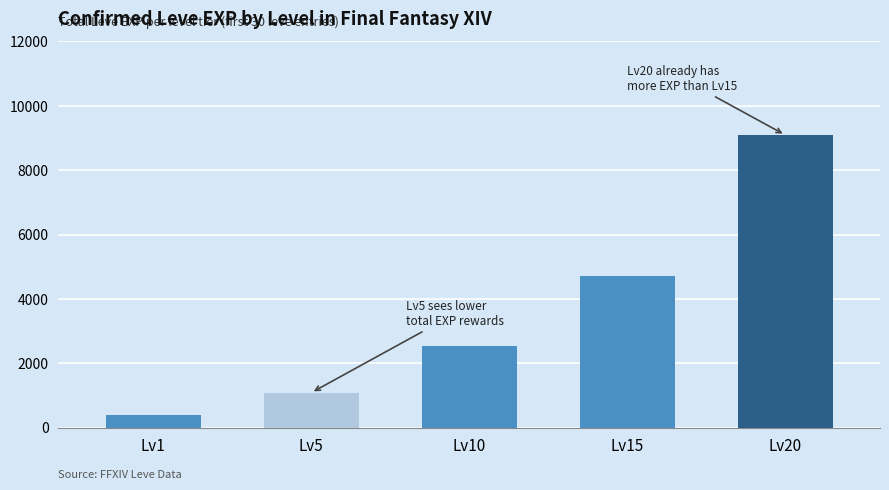

Read the value at Lv5, to the nearest 100.

1100